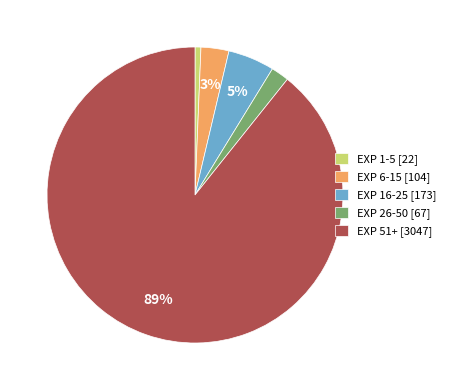

Does EXP 16-25 [173] account for over 50% of the chart?

No